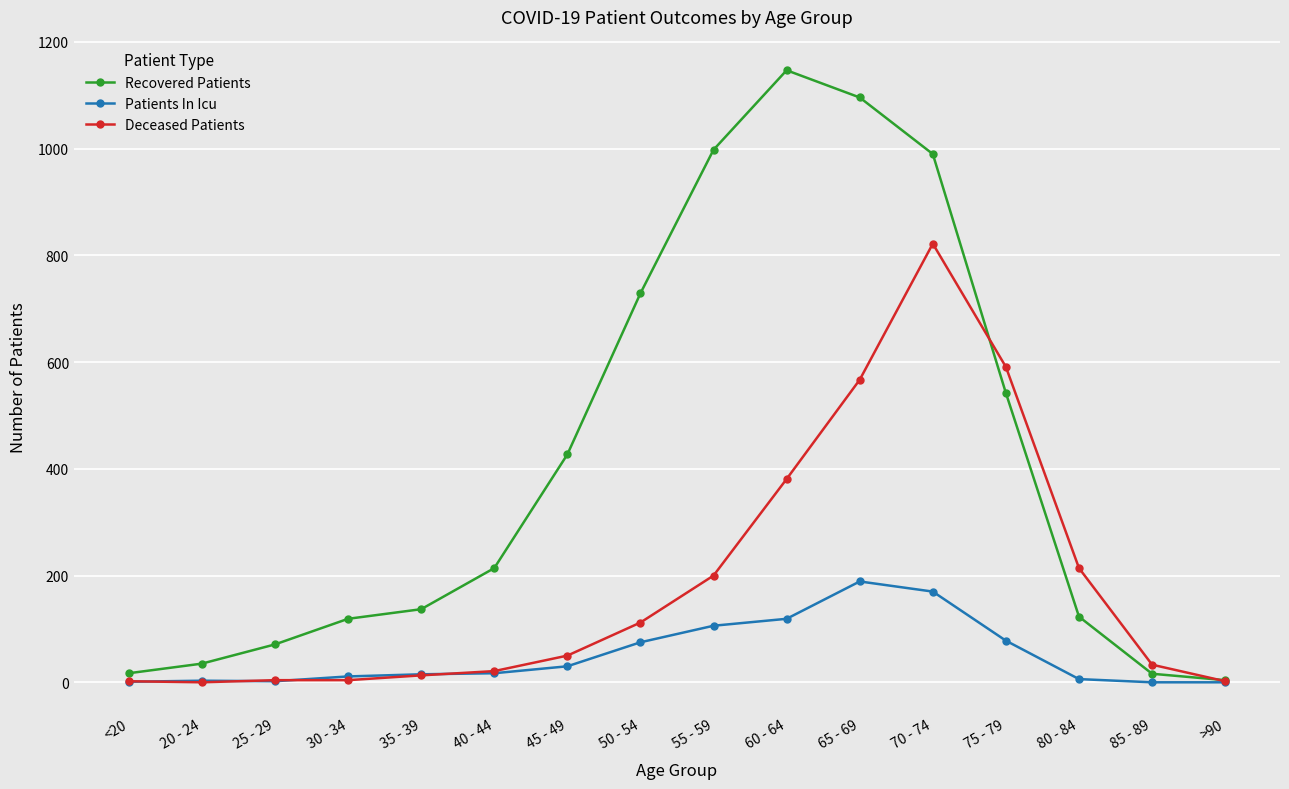

At 70 - 74, list the series in order from smallest to largest.

Patients In Icu, Deceased Patients, Recovered Patients